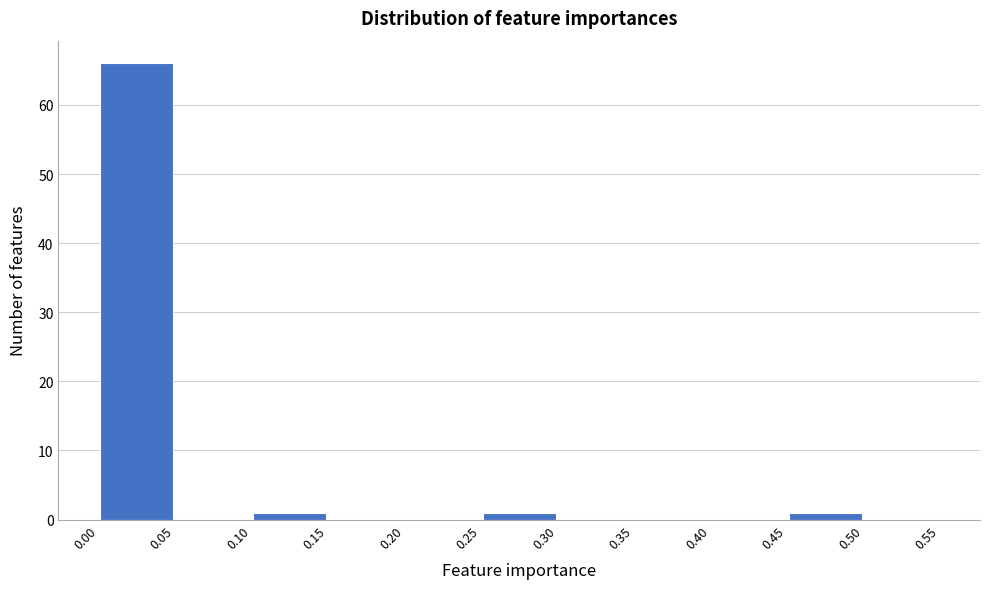

Which range on the x-axis has the tallest bar?

0.00 to 0.05